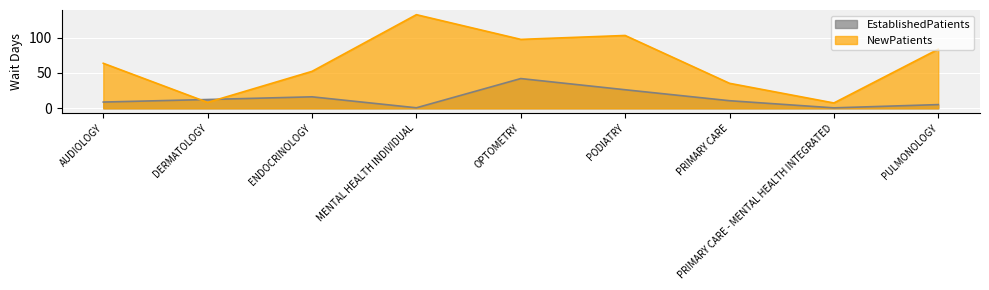

What is the sum of all NewPatients values?

583.9